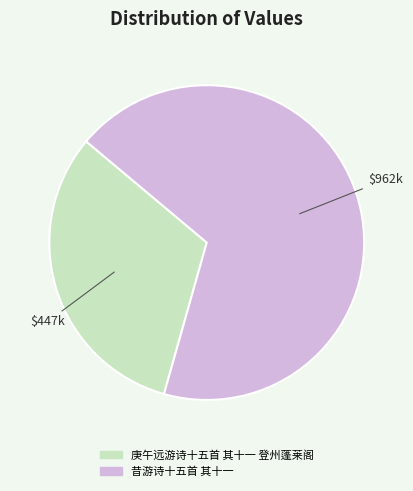

The 庚午远游诗十五首 其十一 登州蓬莱阁 slice represents 32% of the pie. True or false?

True